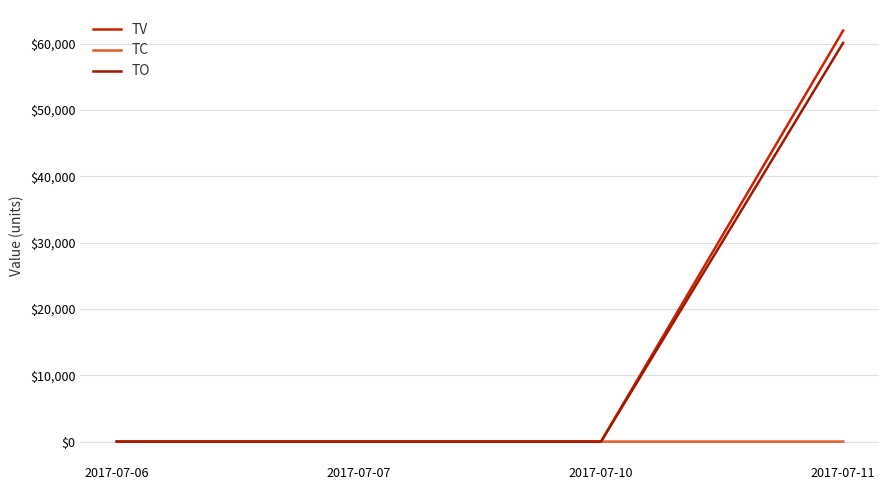

Which category has the highest value in the TO series?

2017-07-11